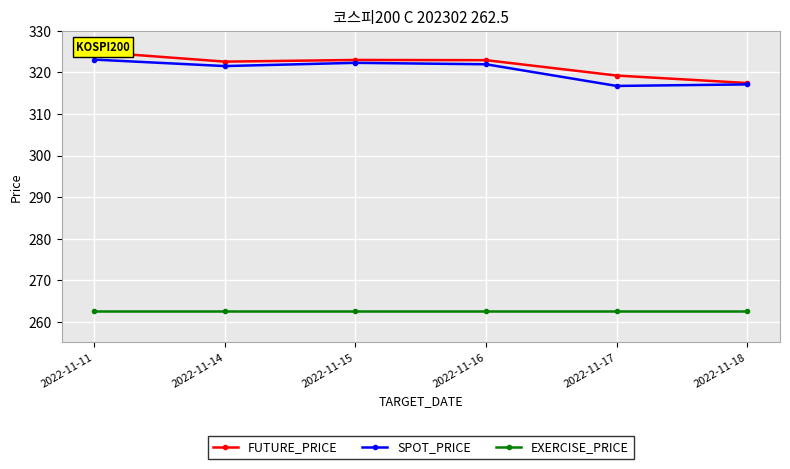

True or false: SPOT_PRICE and EXERCISE_PRICE cross at least once.

False